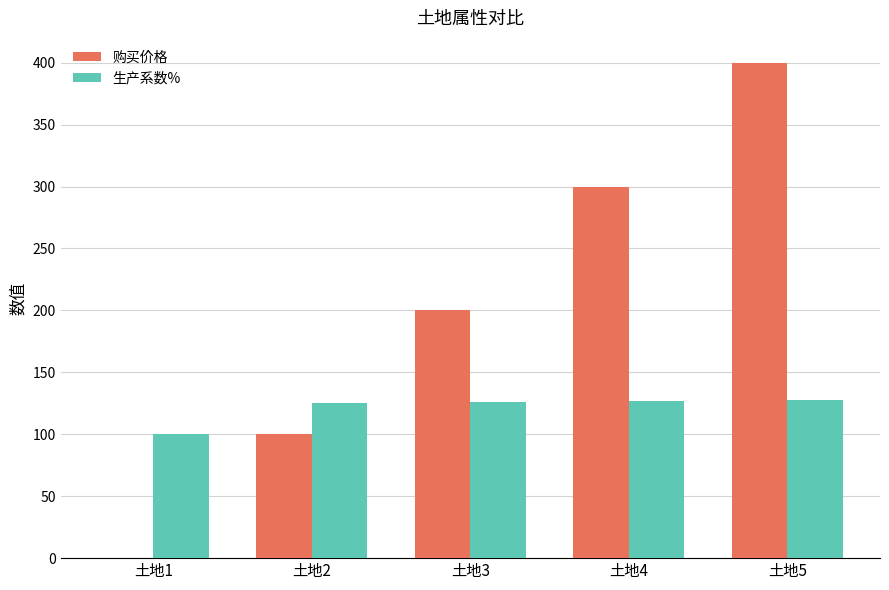

What is the spread (max minus min) of values at 土地1?

100